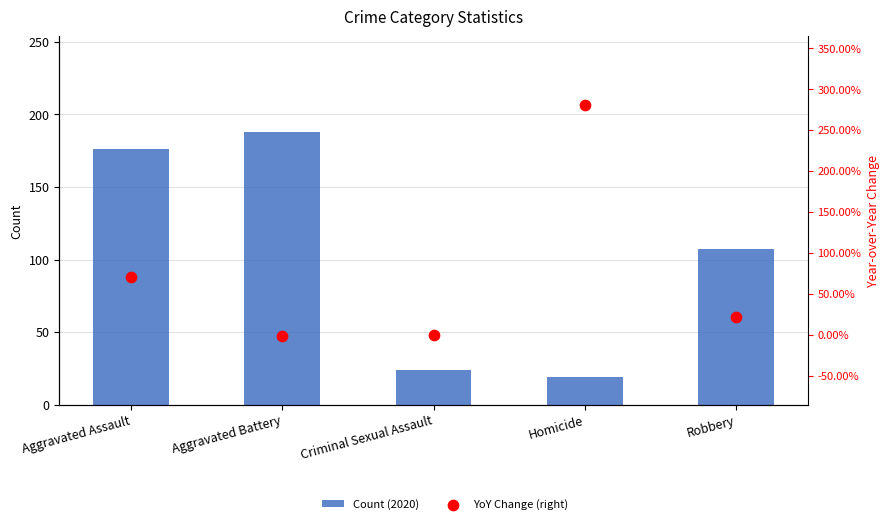

Which series has the largest total across all categories?

Count (2020)